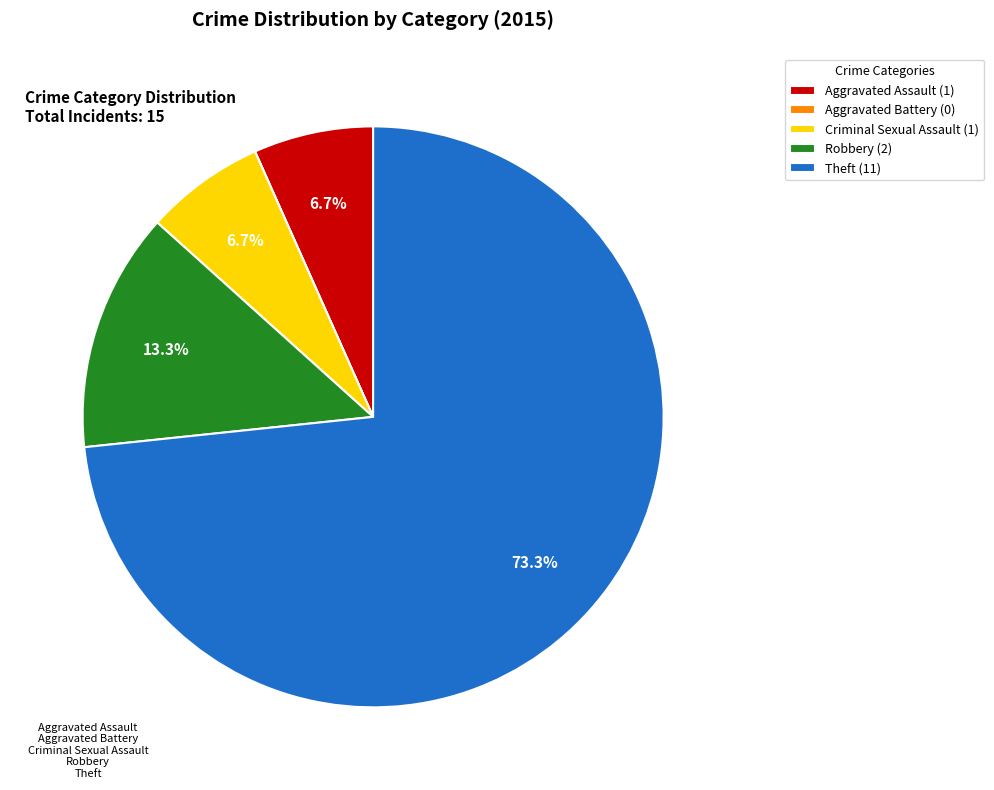

To the nearest percent, what percentage of the pie is Robbery?

13%